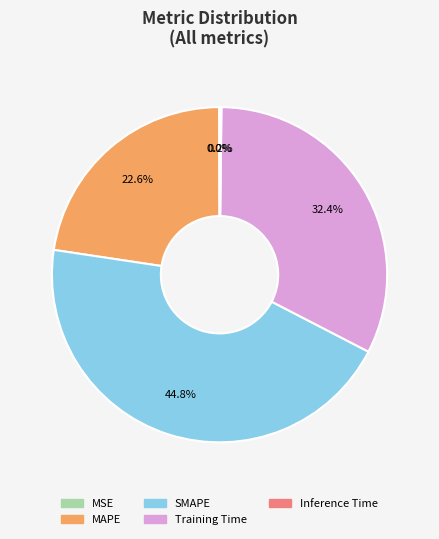

Does MAPE account for over 50% of the chart?

No